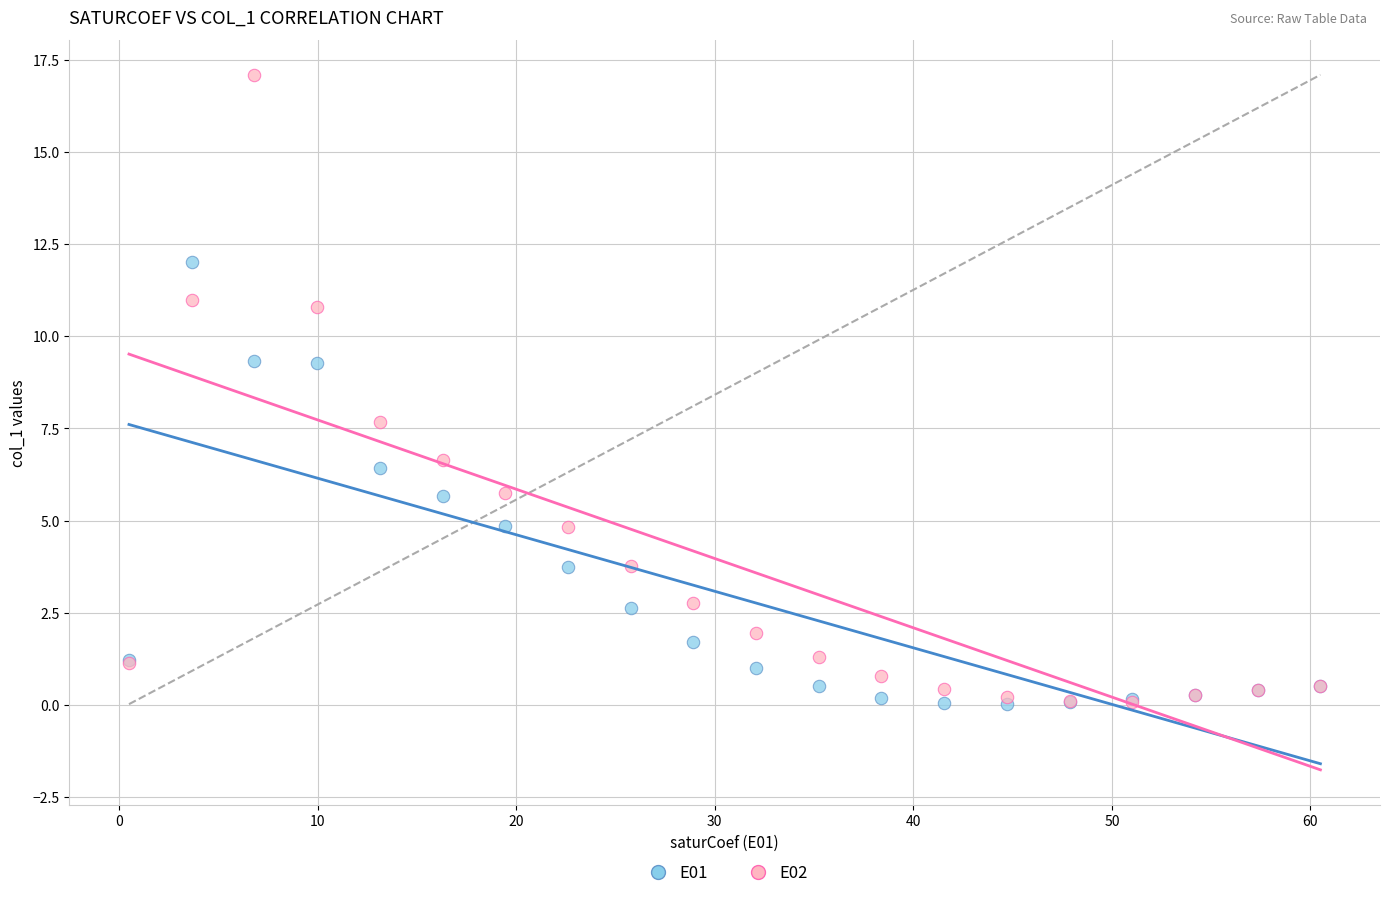

Across all series, what Y value is closest to 8?

7.7